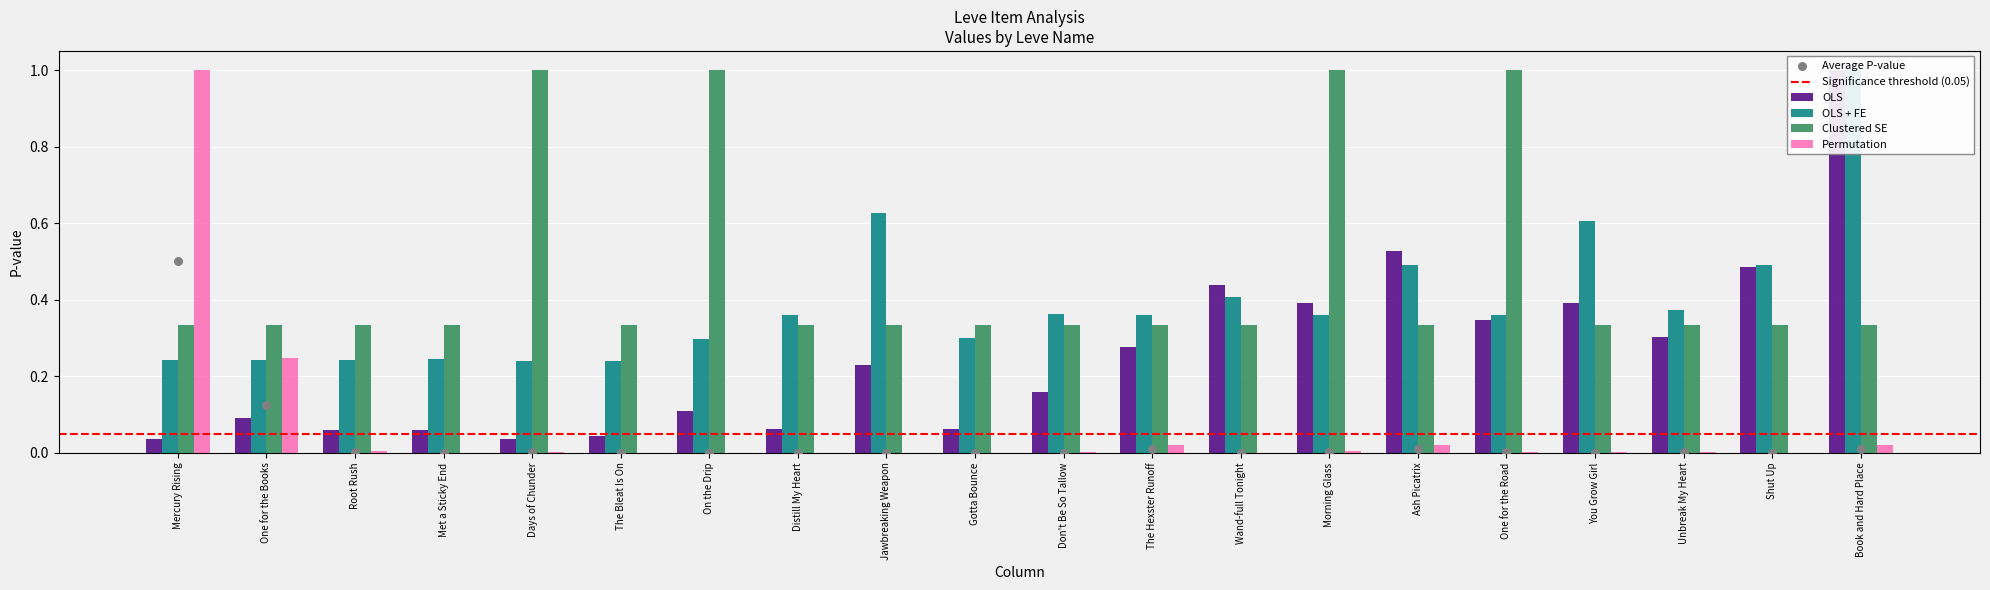

Which series contains the highest Y value?

OLS